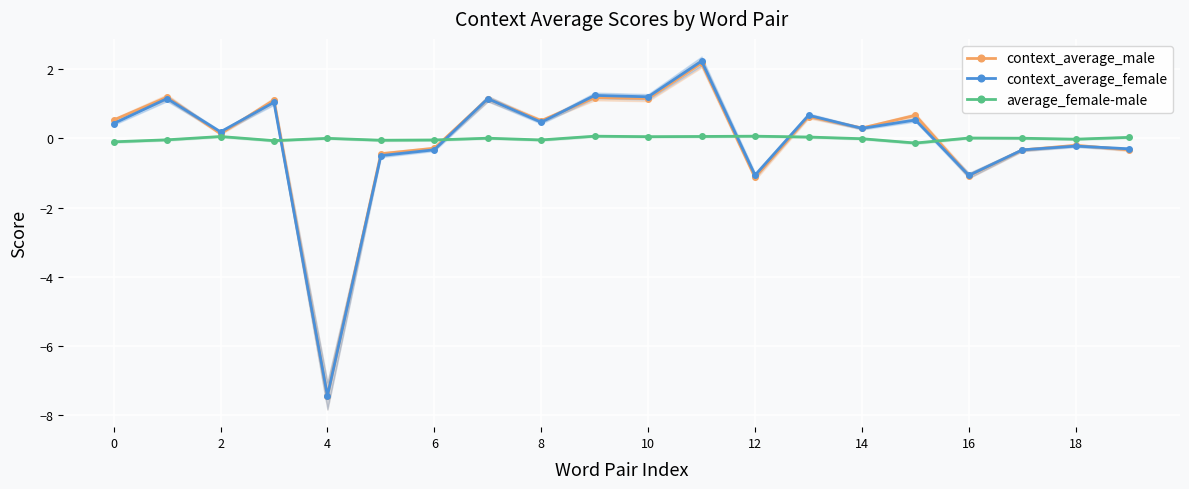

What is the difference between the maximum and second lowest values in the context_average_male series?

3.3